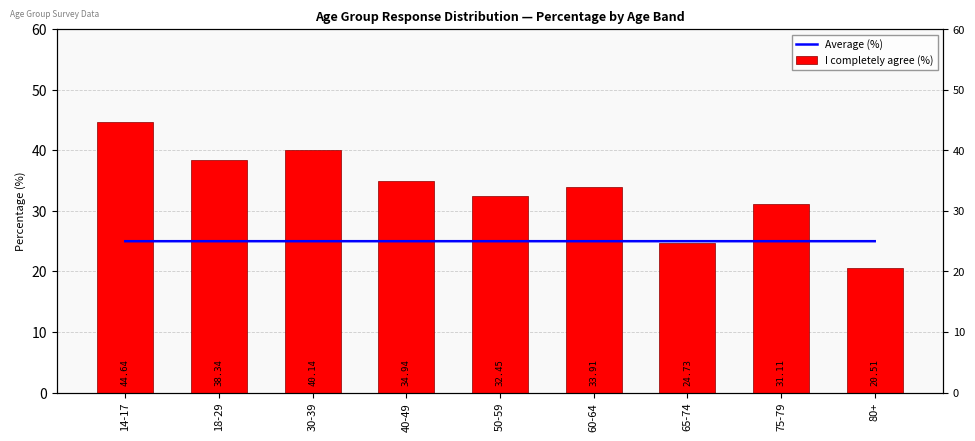

List the labels in order of I completely agree (%) value, smallest first.

80+, 65-74, 75-79, 50-59, 60-64, 40-49, 18-29, 30-39, 14-17